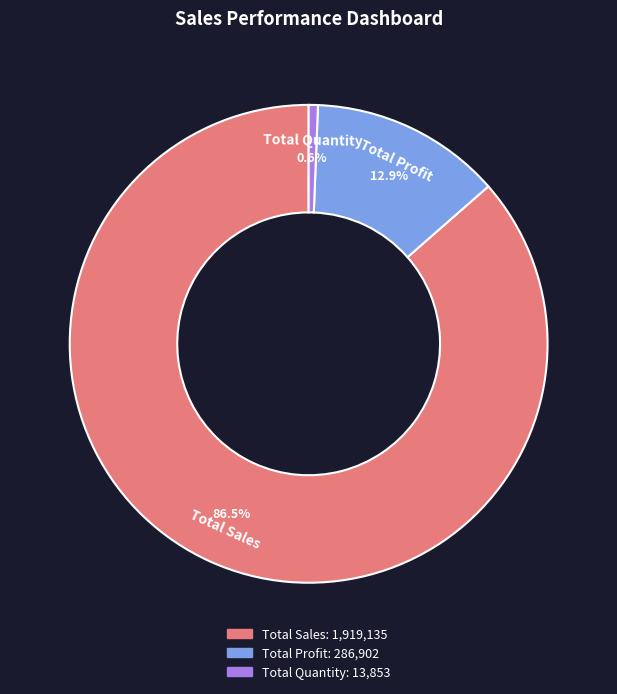

How many slices are in this pie chart?

3